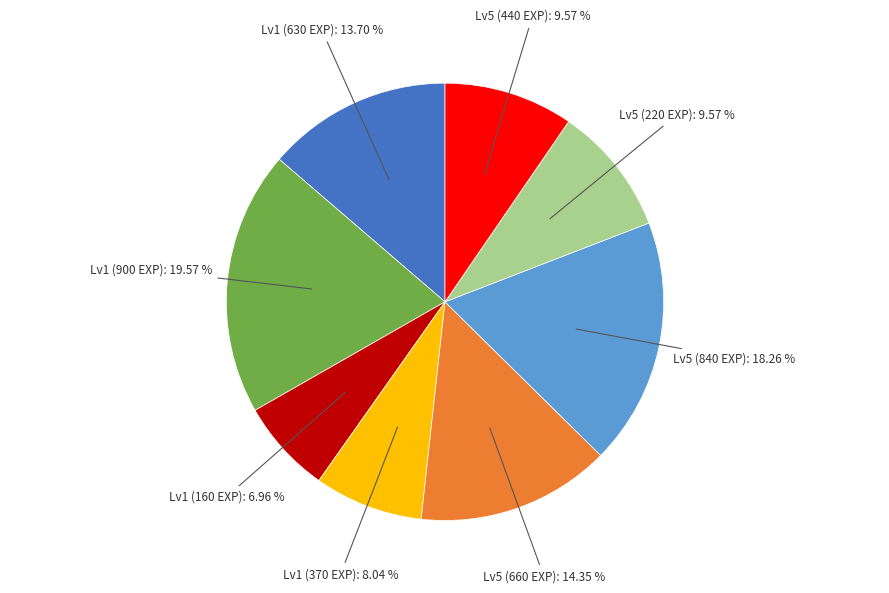

What is the largest slice in the pie chart?

Lv1 (900 EXP): 19.57 %